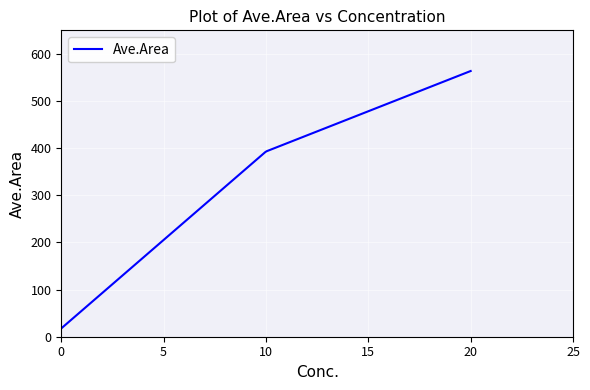

What is the difference between the maximum and minimum values?

546.0